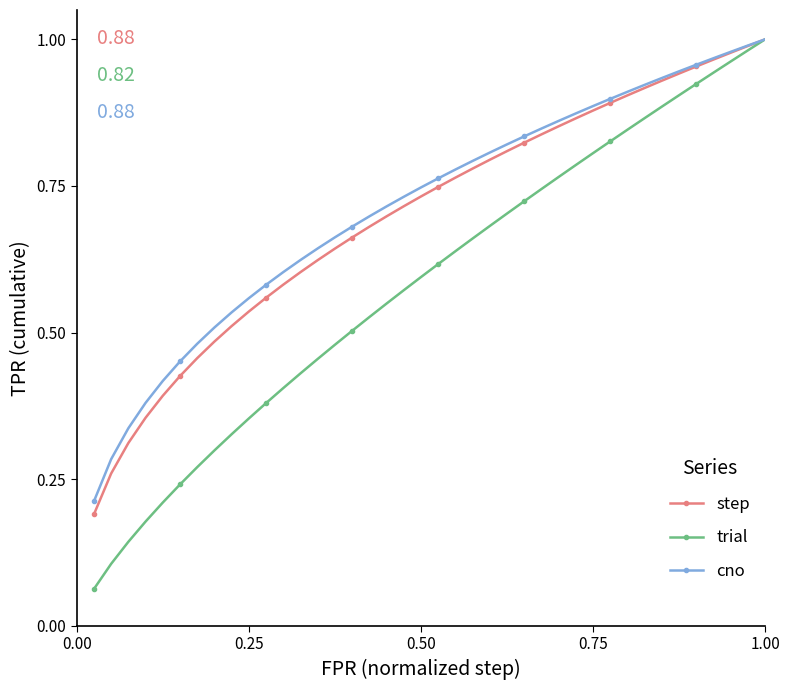

Which series has the largest range (max minus min)?

trial